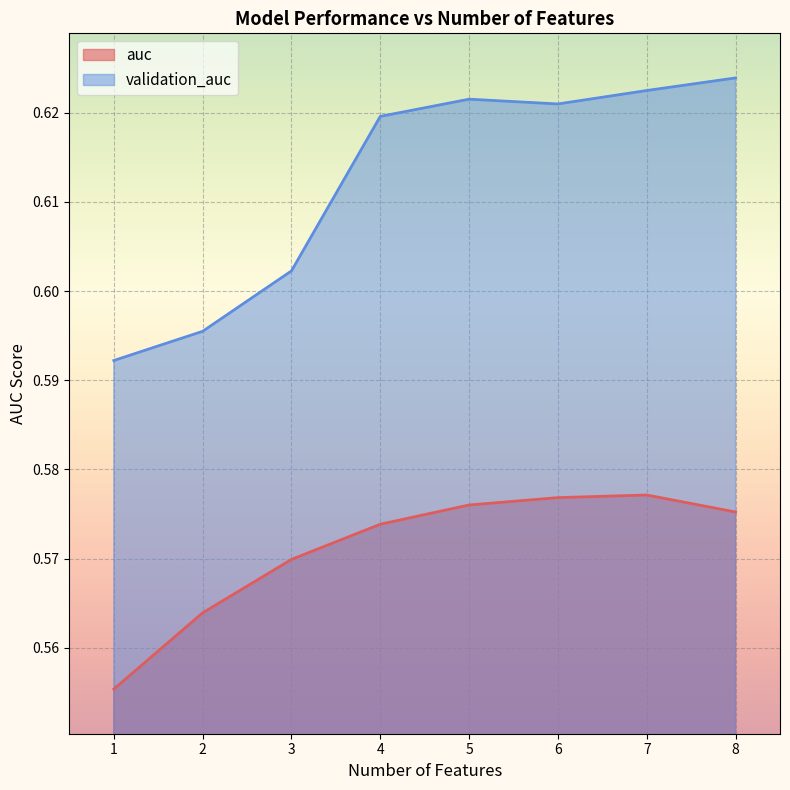

True or false: auc has a value of 0.6 at 2.

True